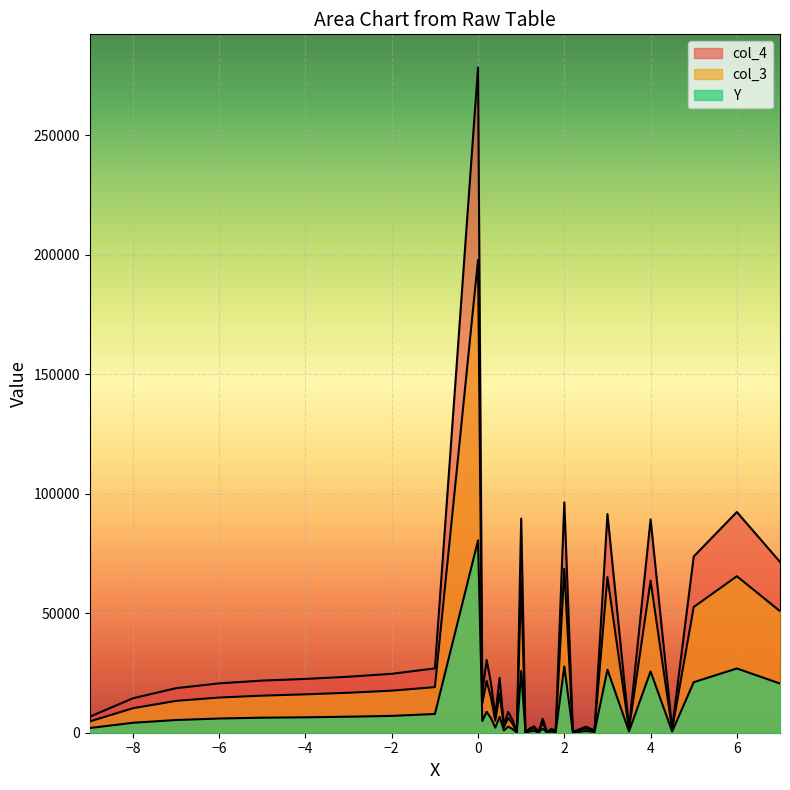

True or false: Y and col_4 intersect in this chart.

False